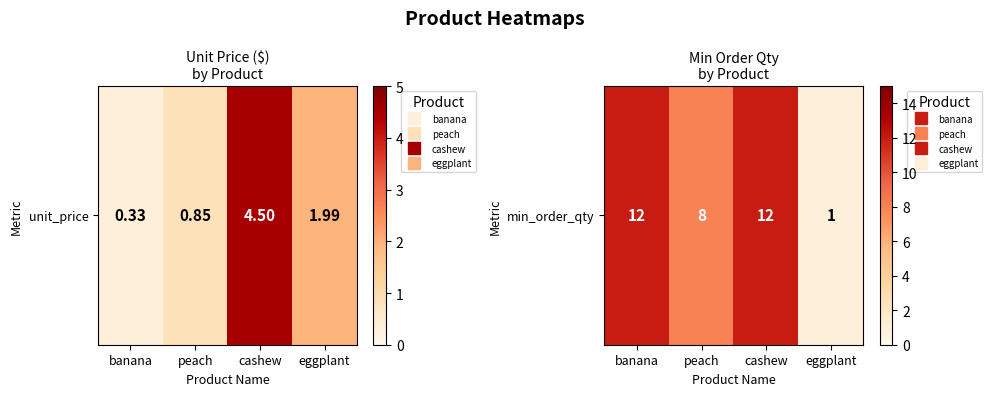

Which has a higher value, cashew or peach?

cashew